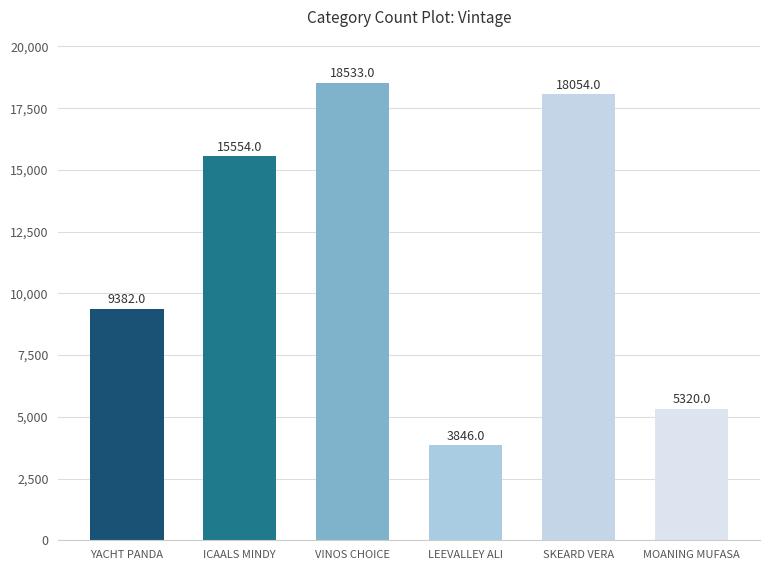

List the labels in order of value, largest first.

VINOS CHOICE, SKEARD VERA, ICAALS MINDY, YACHT PANDA, MOANING MUFASA, LEEVALLEY ALI